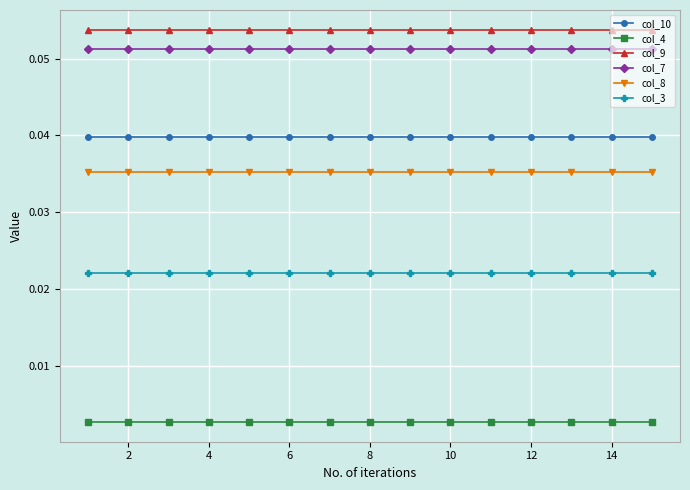

Does the chart display data point markers on the line(s)?

Yes